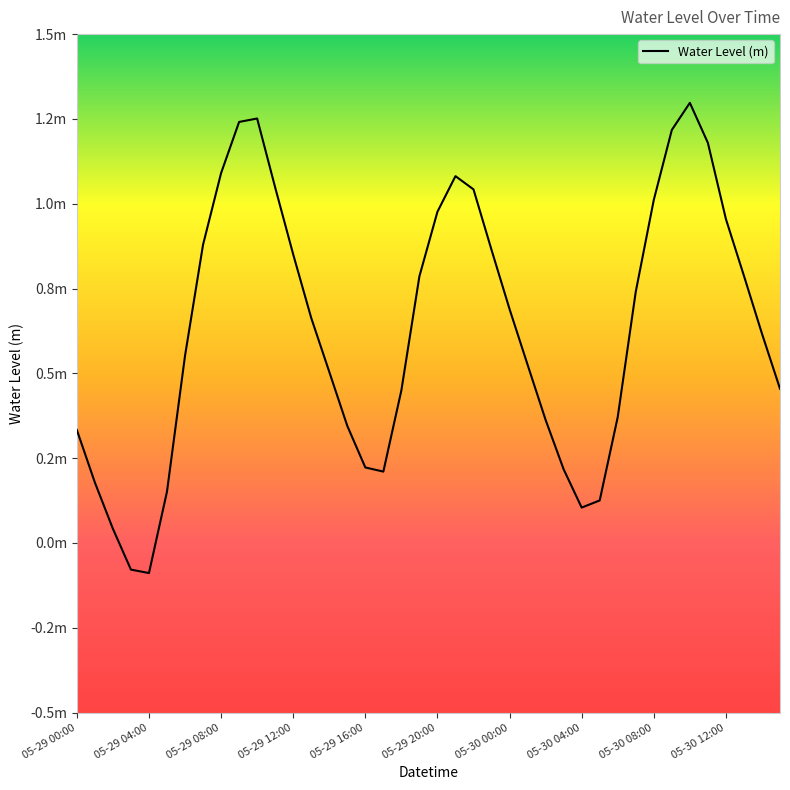

Is this an area chart (filled region under the line)?

No